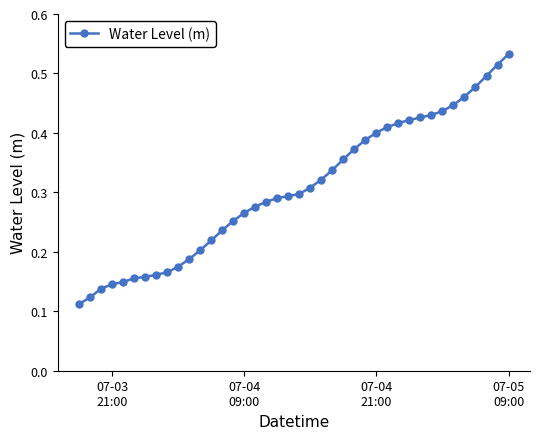

Count the values in the range 0 to 1.

40